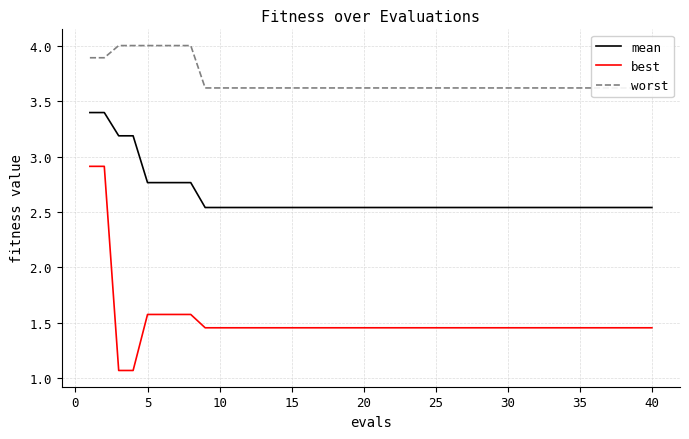

True or false: best and mean intersect in this chart.

False